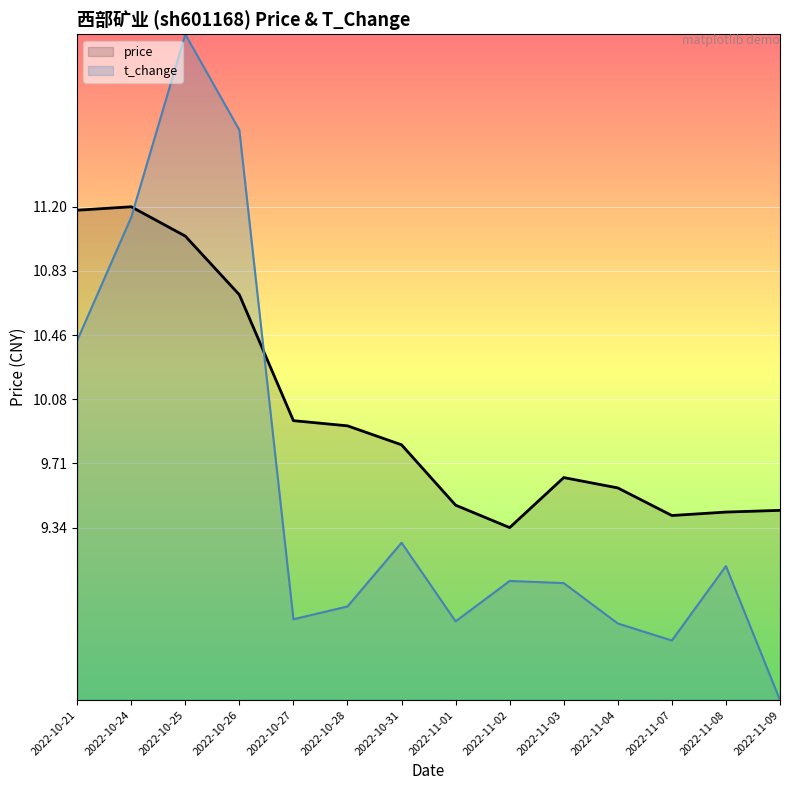

At 2022-11-04, list the series in order from largest to smallest.

price, t_change